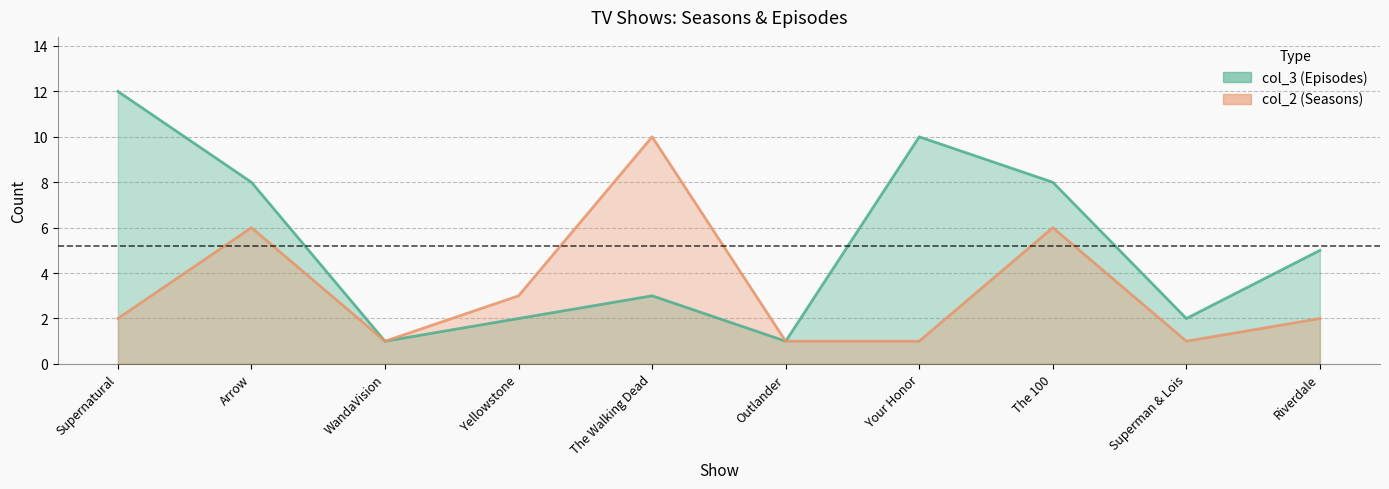

At The 100, list the series in order from smallest to largest.

col_2 (Seasons), col_3 (Episodes)